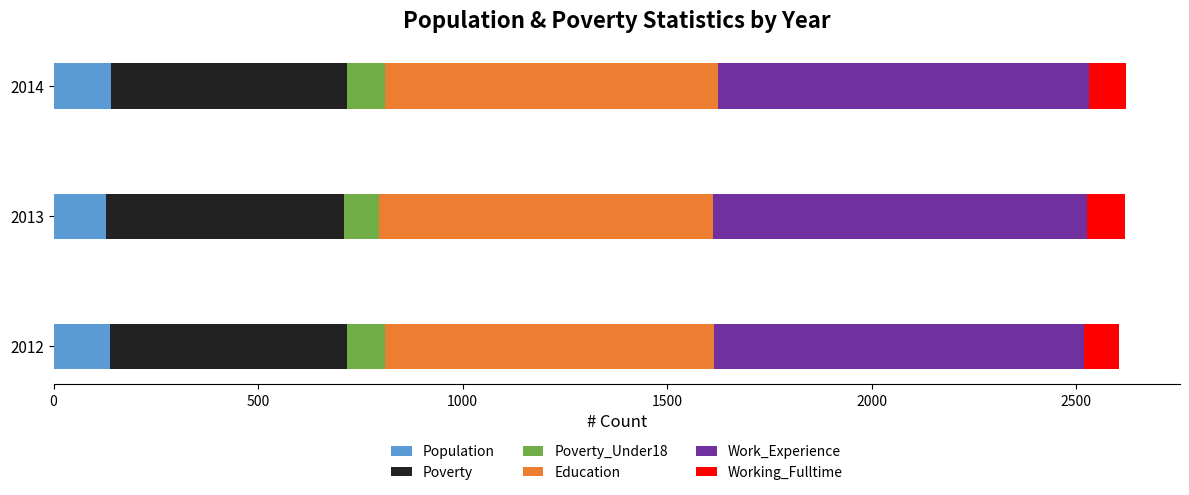

What is the maximum value for Population?

140